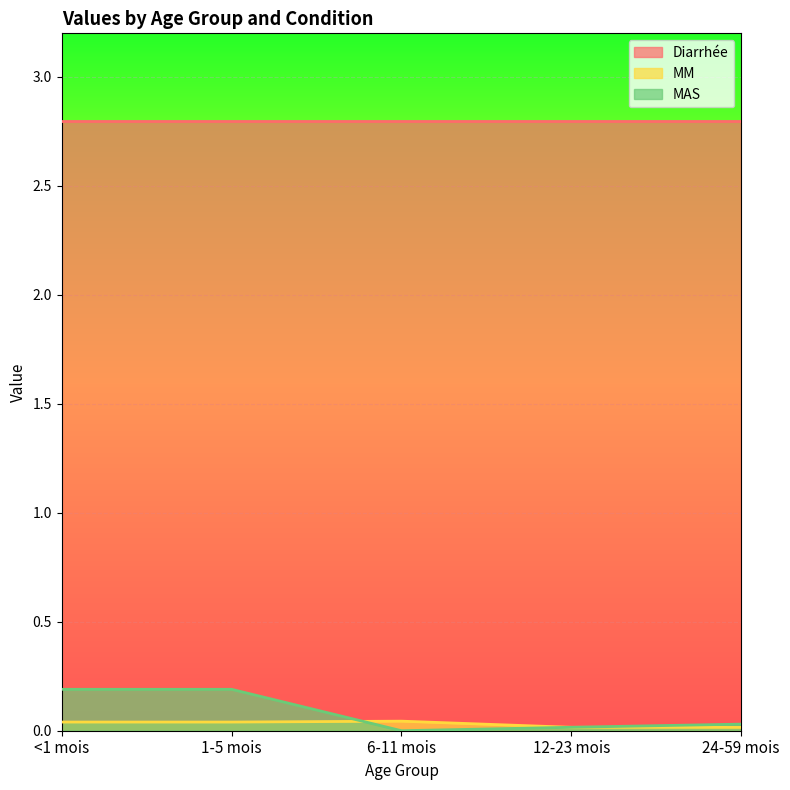

Rank the series by their maximum value, from lowest to highest.

MM, MAS, Diarrhée